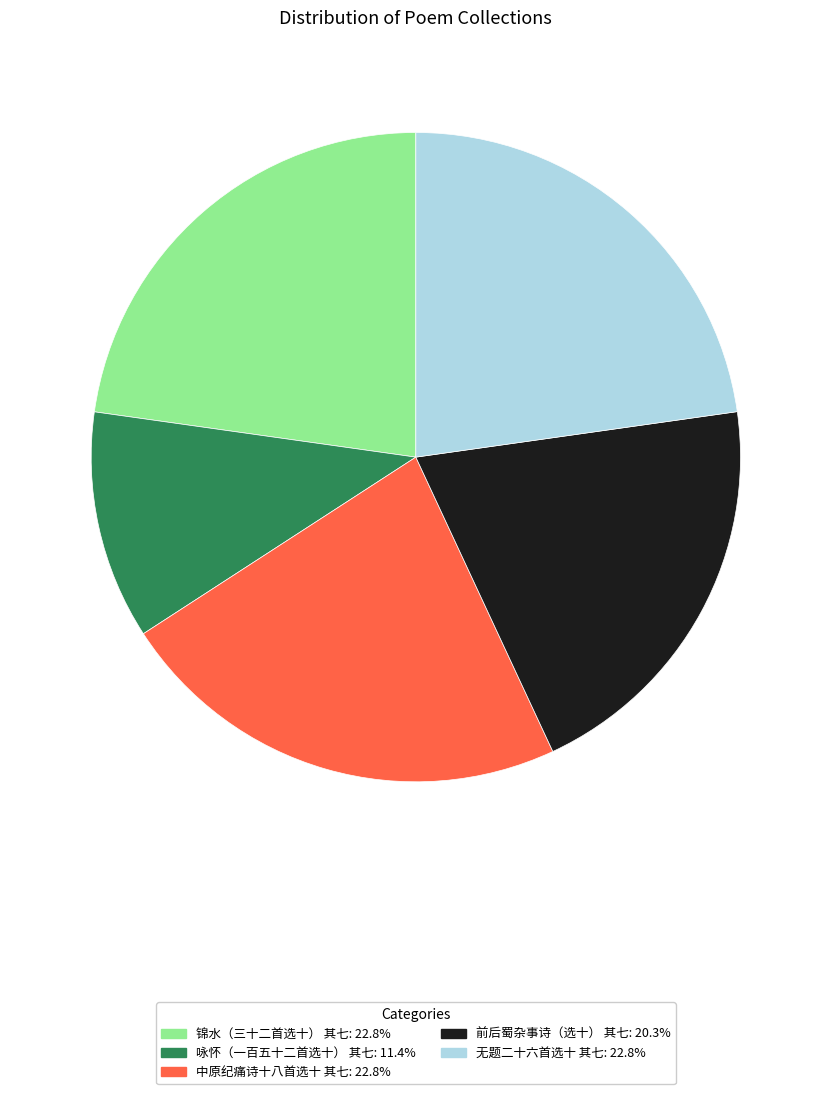

Do 锦水（三十二首选十） 其七 and 无题二十六首选十 其七 together represent more than half of the pie?

No